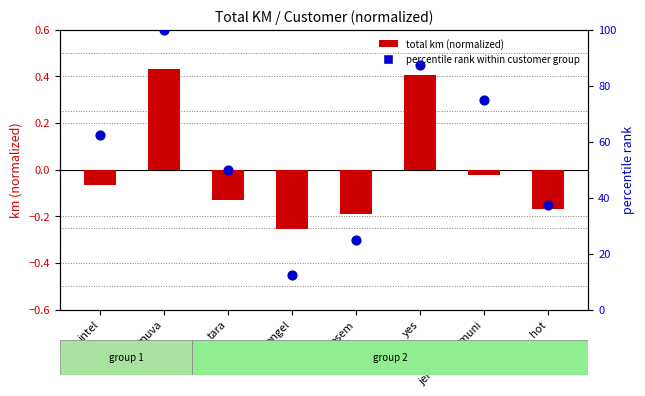

Which series contains the highest Y value?

percentile rank within customer group